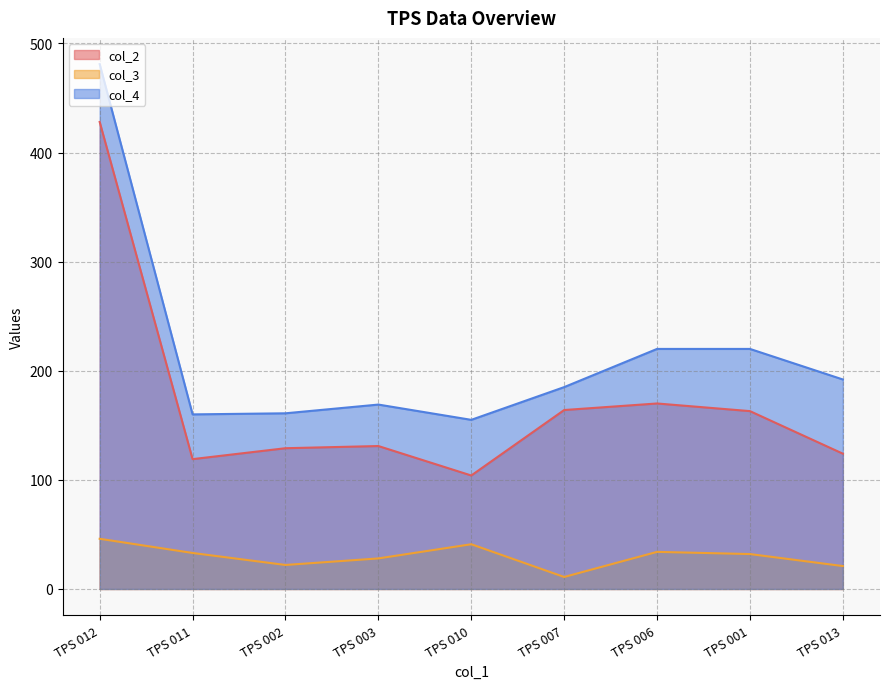

True or false: col_3 has a value of 7 at TPS 007.

False